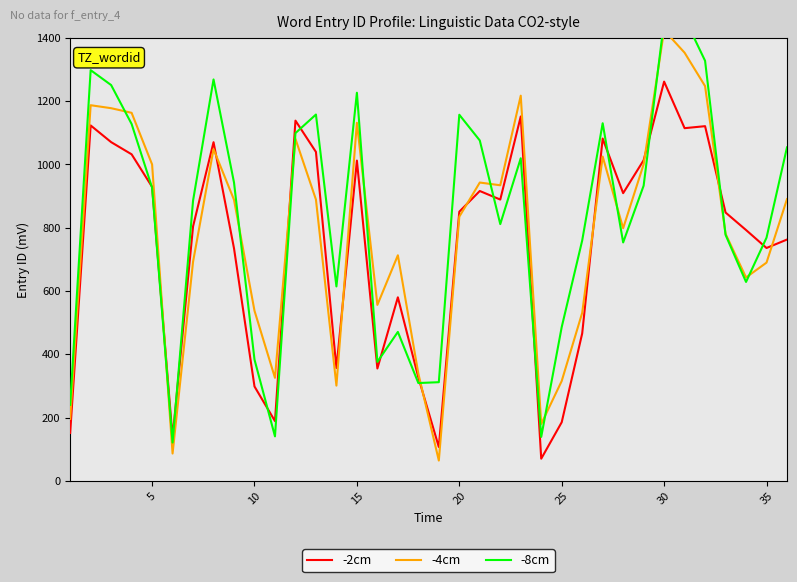

At which label does -2cm reach its peak?

30